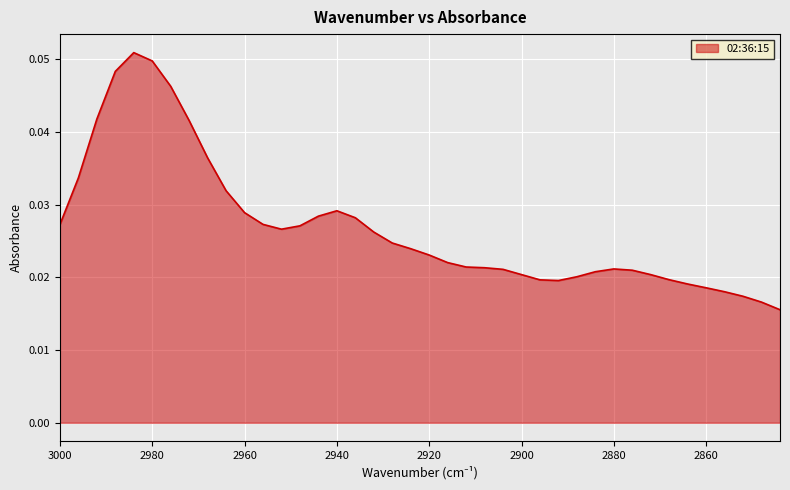

Reading left to right, list all the values displayed in this chart.

0.0	0.0	0.0	0.0	0.1	0.0	0.0	0.0	0.0	0.0	0.0	0.0	0.0	0.0	0.0	0.0	0.0	0.0	0.0	0.0	0.0	0.0	0.0	0.0	0.0	0.0	0.0	0.0	0.0	0.0	0.0	0.0	0.0	0.0	0.0	0.0	0.0	0.0	0.0	0.0